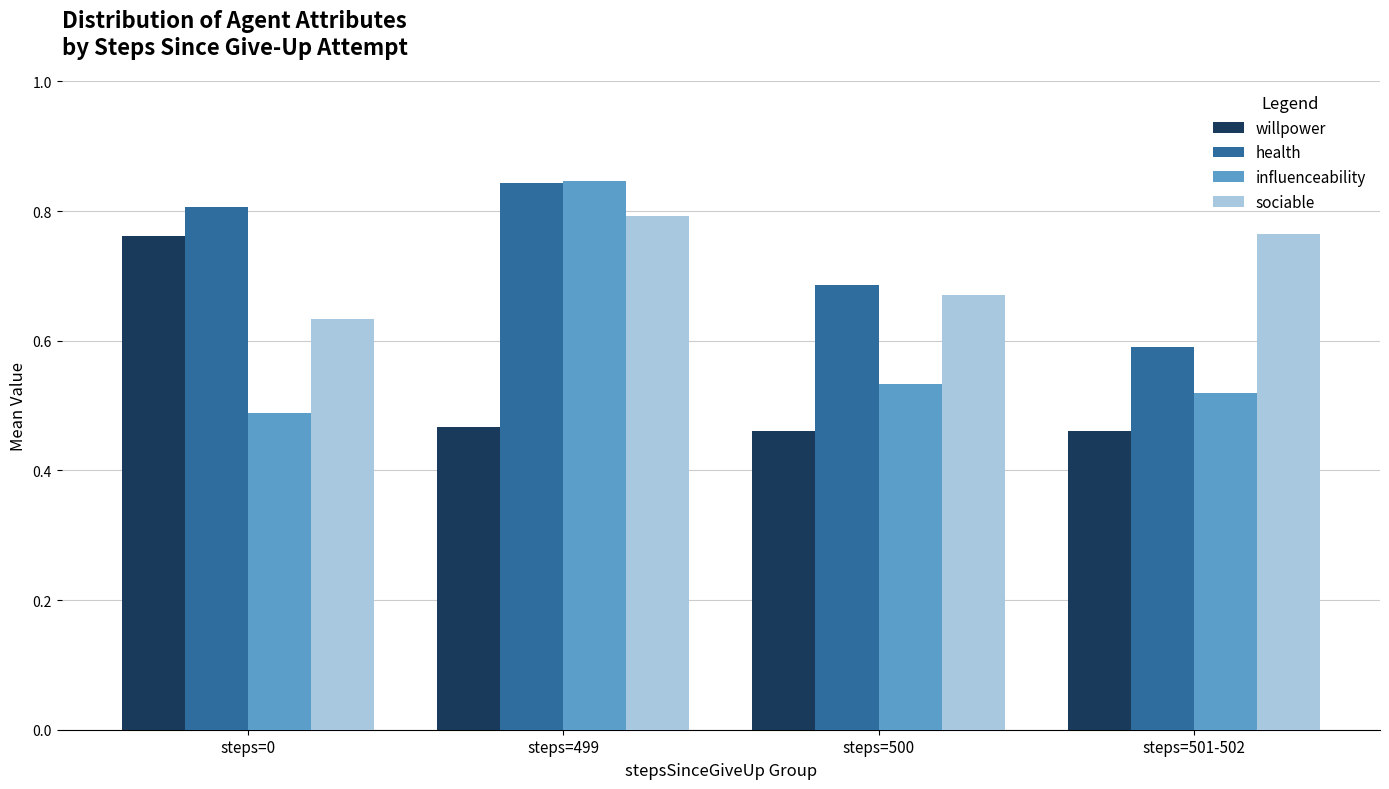

Does the chart contain stacked bars?

No